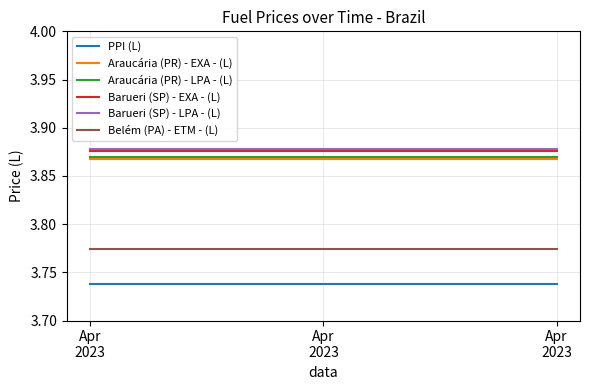

The Barueri (SP) - LPA - (L) series shows 3.9 at Apr
2023. True or false?

True